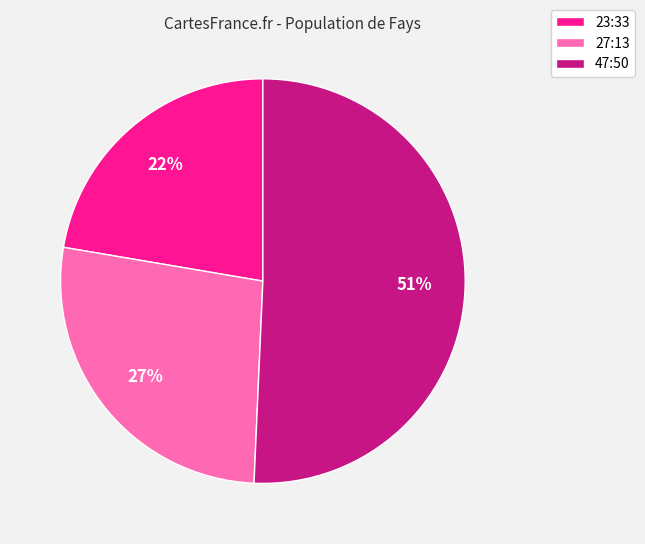

Between 27:13 and 47:50, which is larger?

47:50